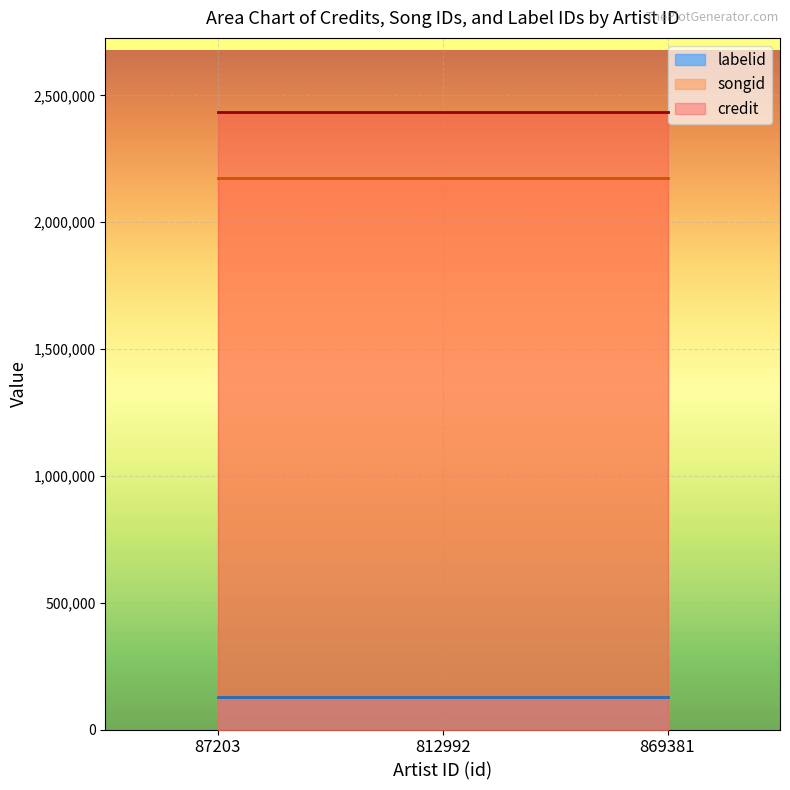

Which series has the largest total across all categories?

credit